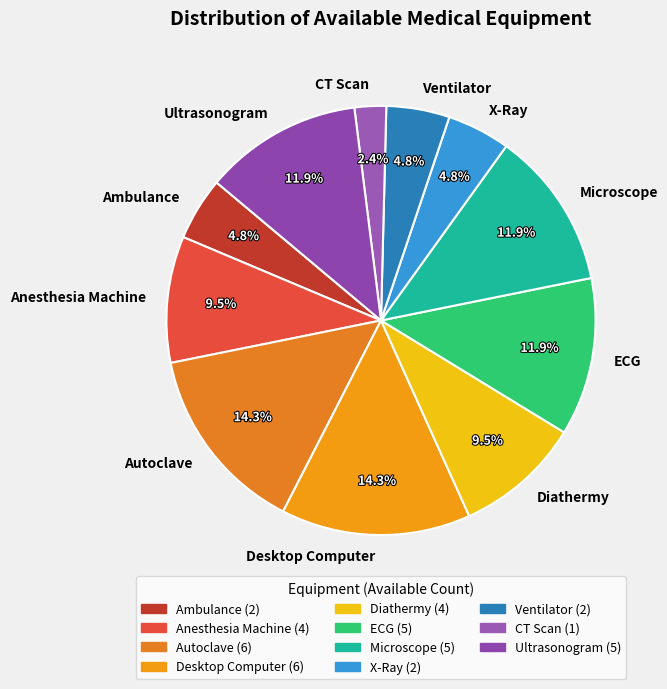

To the nearest percent, what percentage of the pie is Ambulance?

5%